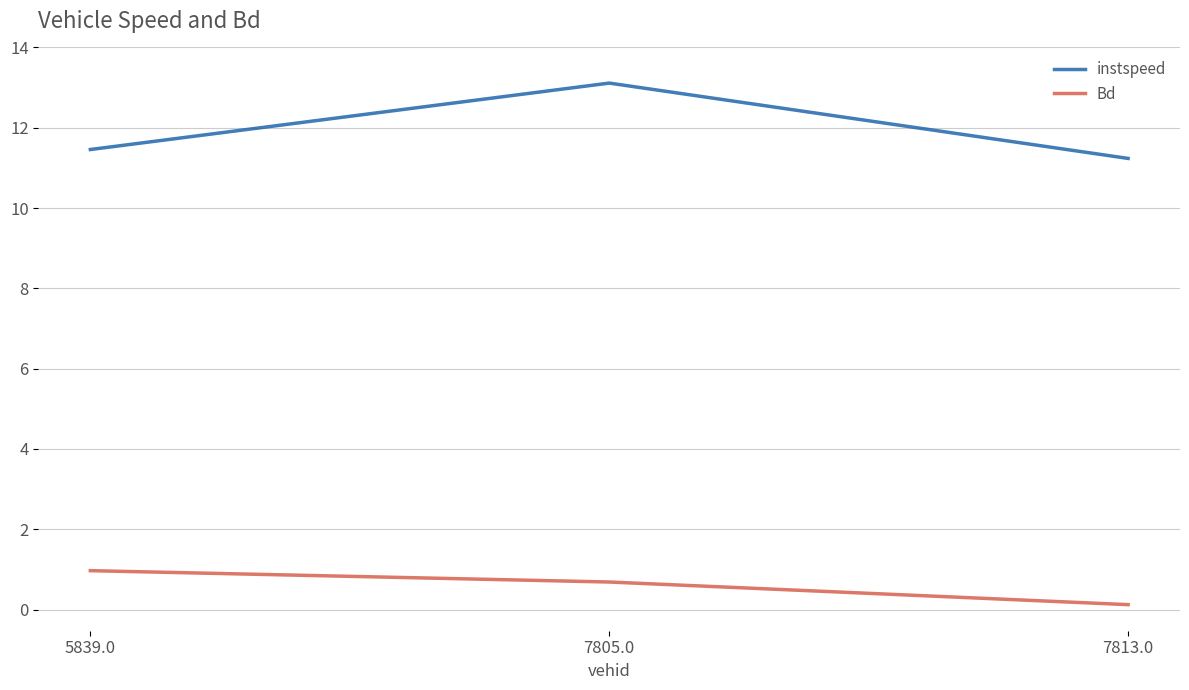

At how many categories does at least one series exceed 2?

3